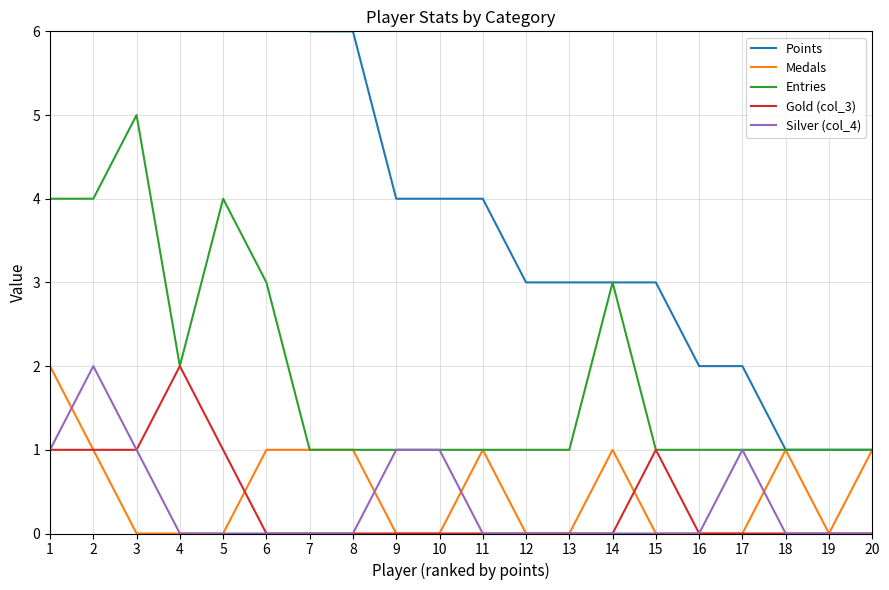

True or false: Medals and Points intersect in this chart.

False